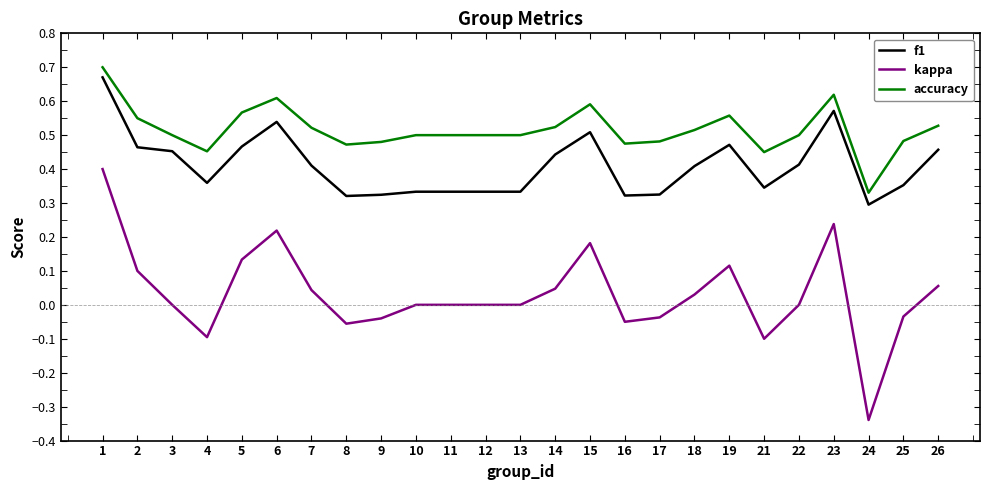

What is the total value across all series at 15?

1.3